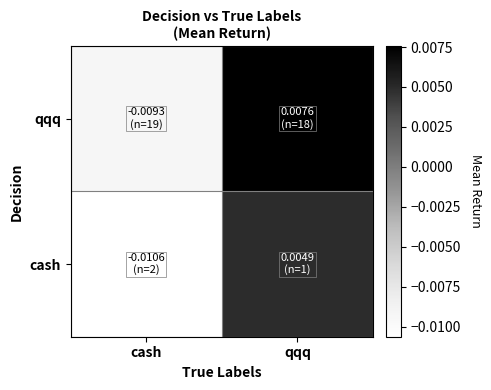

How many distinct data groups are displayed?

2